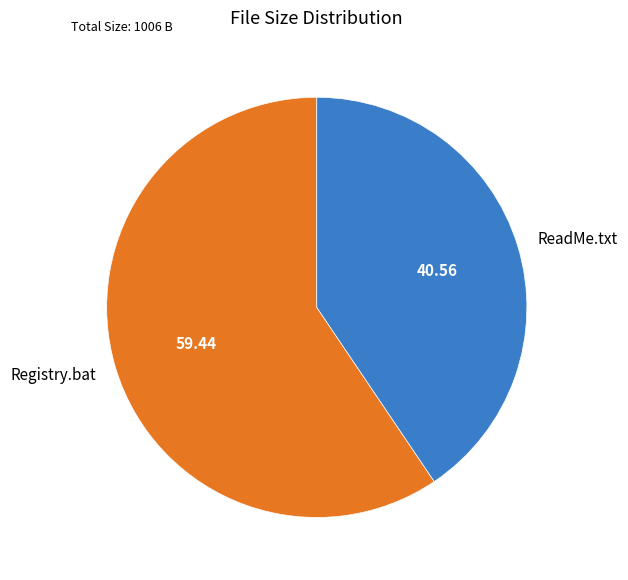

Rank the categories by value from lowest to highest.

ReadMe.txt, Registry.bat